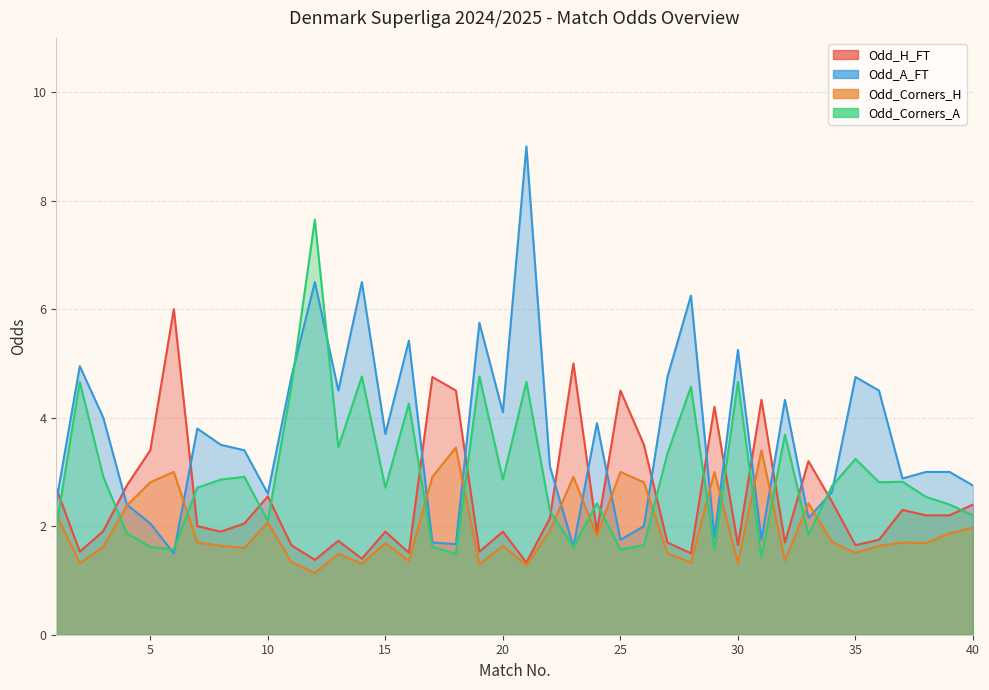

The value of Odd_A_FT at 5 is 1.1. True or false?

False